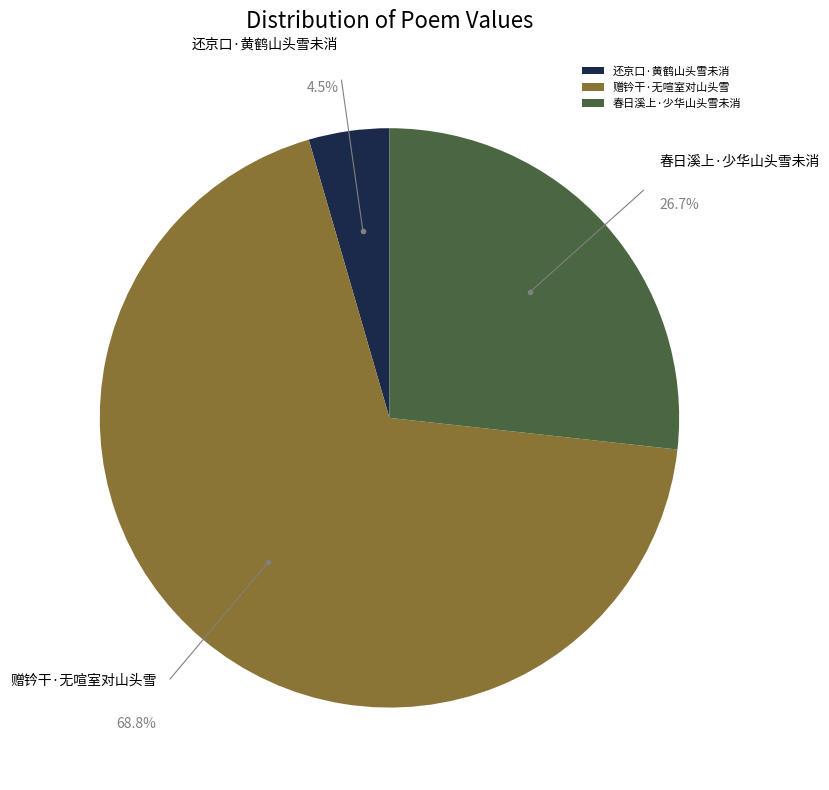

To the nearest percent, what is the difference between the largest and smallest slice percentages?

64%